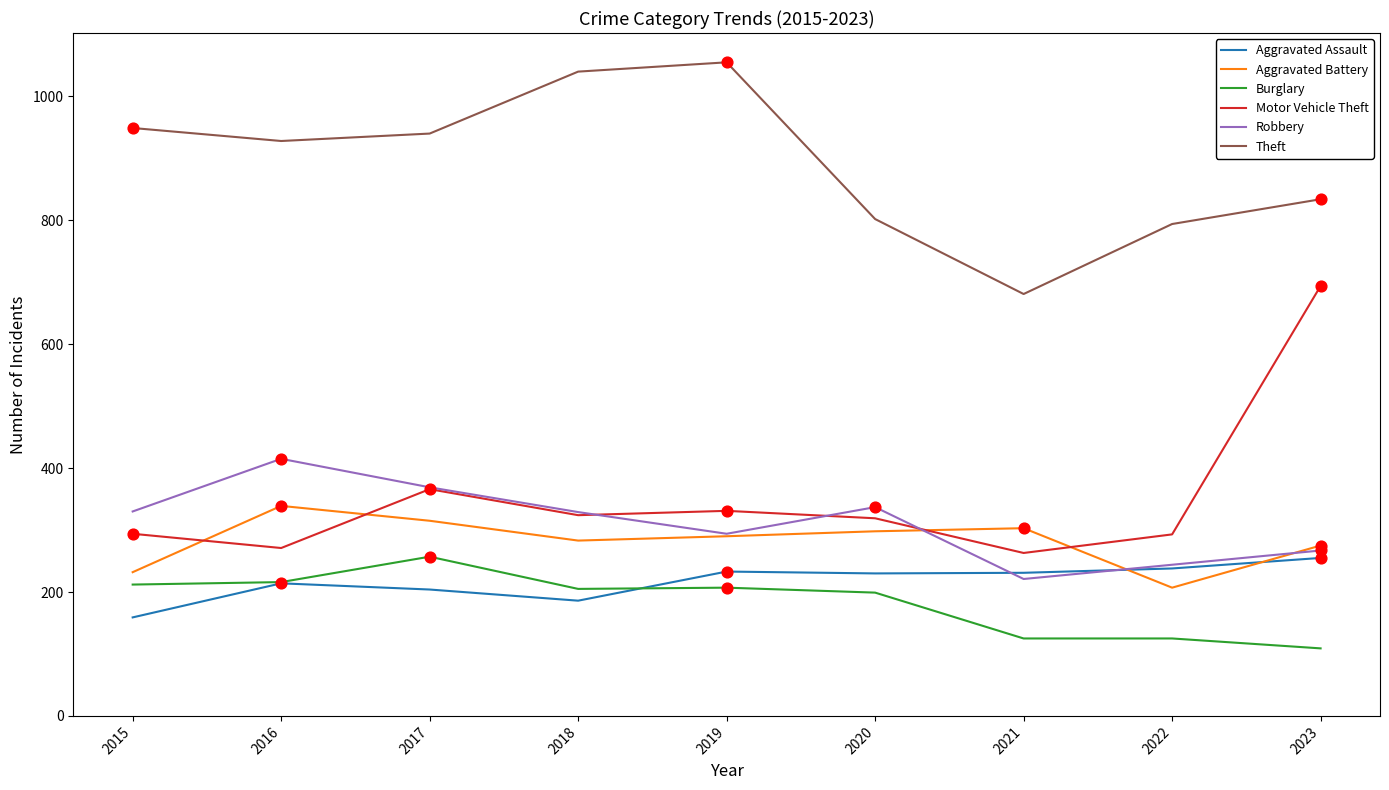

Which series has the largest total across all categories?

Theft